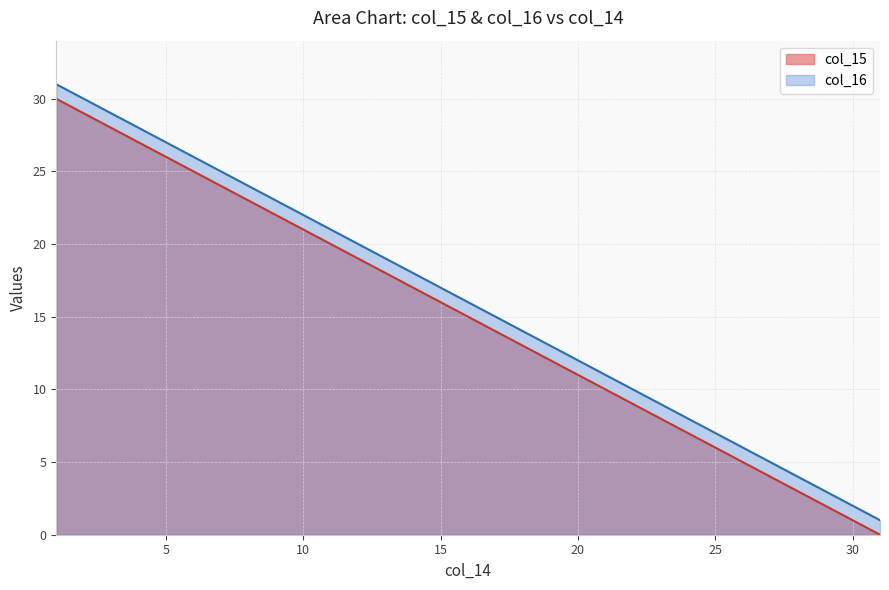

Between 11 and 22, which series saw the biggest shift?

col_15